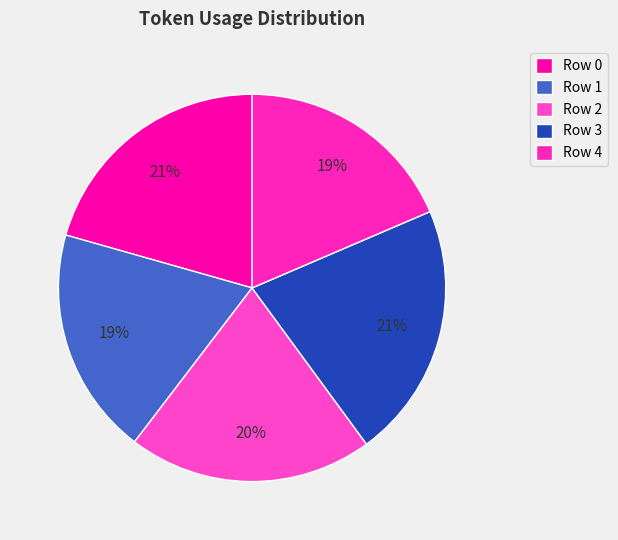

What percentage is NOT represented by Row 1?

81.0%